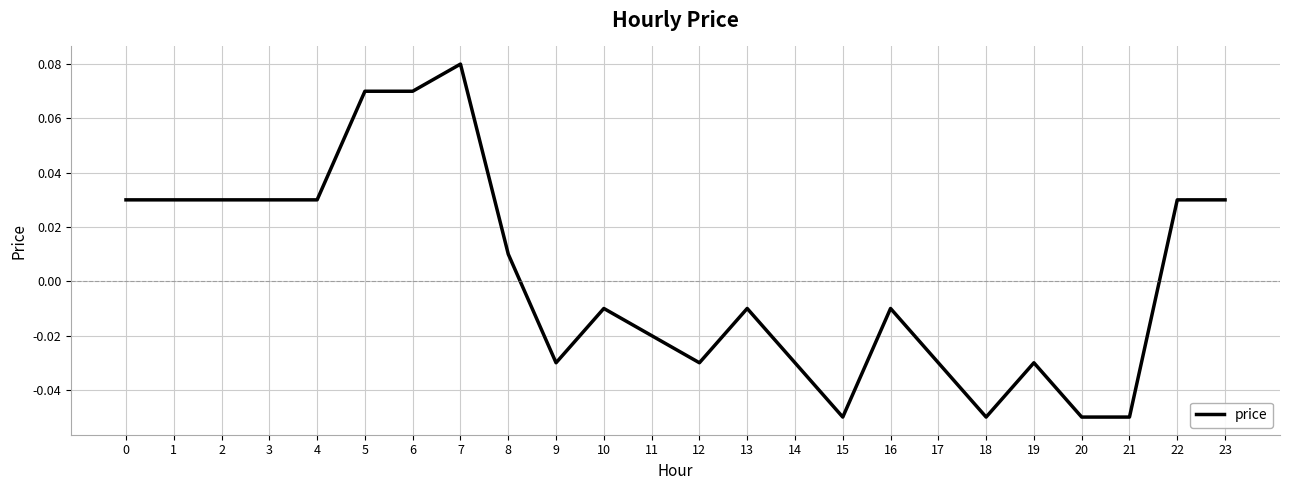

True or false: the data shows 0.0 at 7.

False